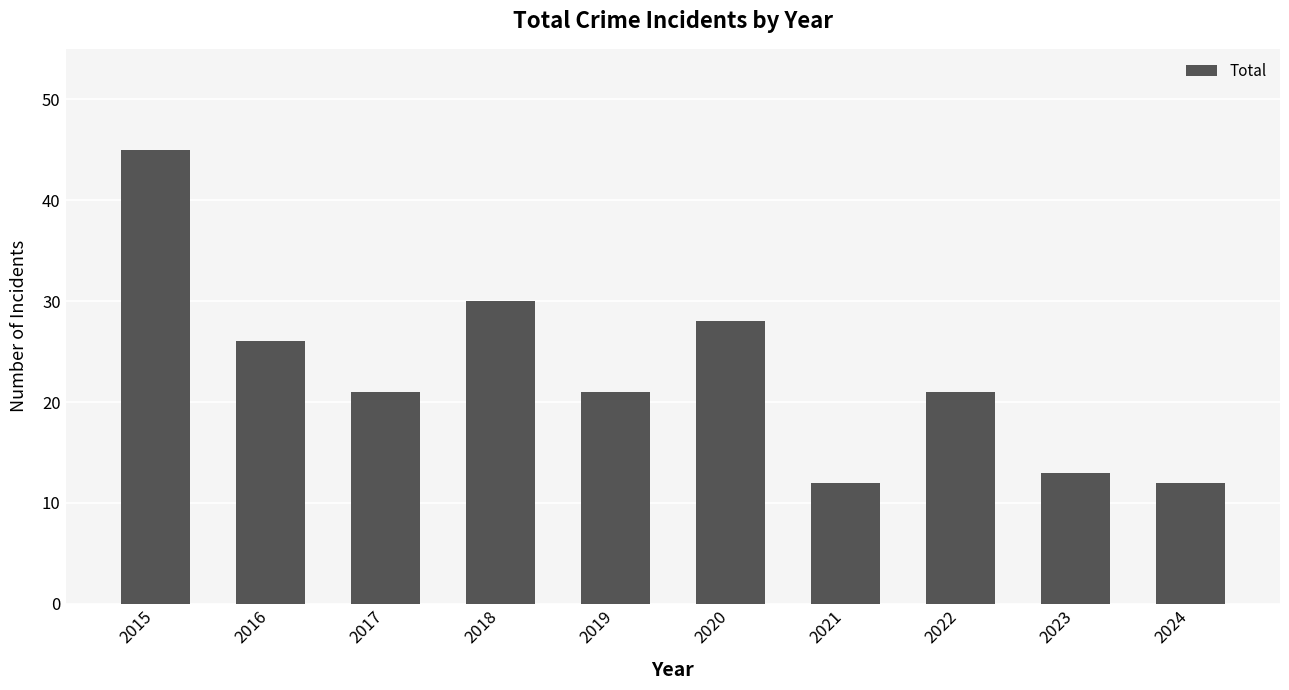

Reading left to right, list all the values displayed in this chart.

45	26	21	30	21	28	12	21	13	12